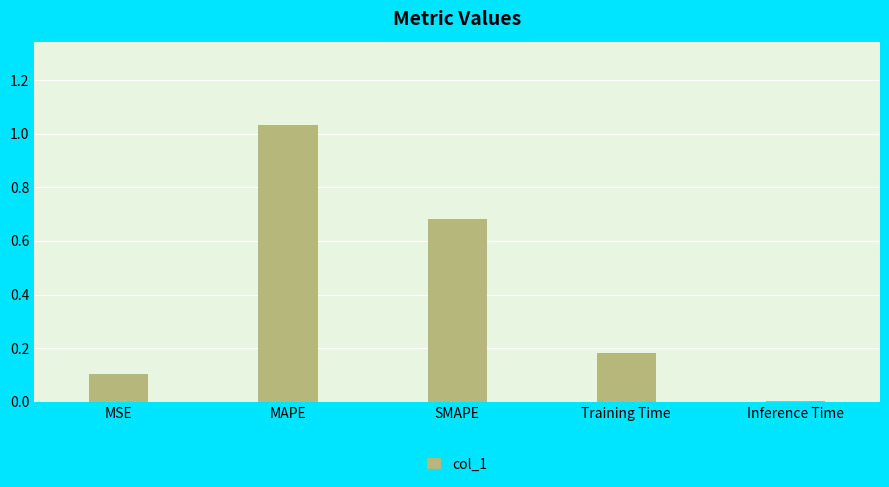

True or false: the data shows 0.4 at SMAPE.

False